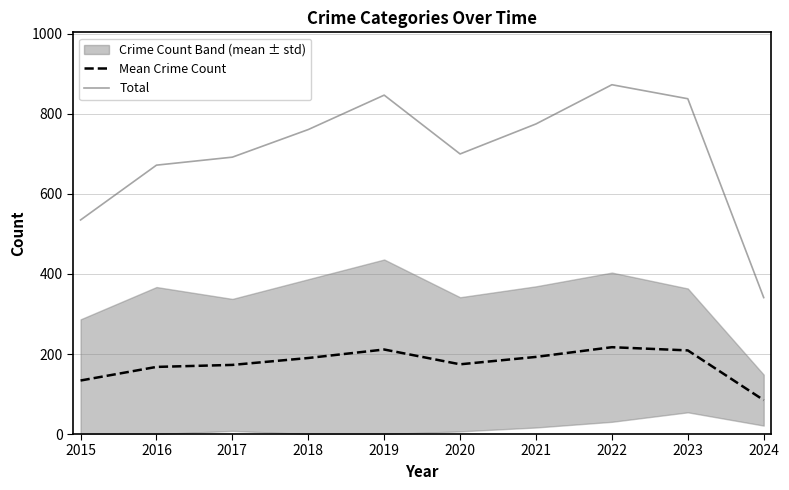

Rank the series by their average value, from lowest to highest.

Mean Crime Count, Total